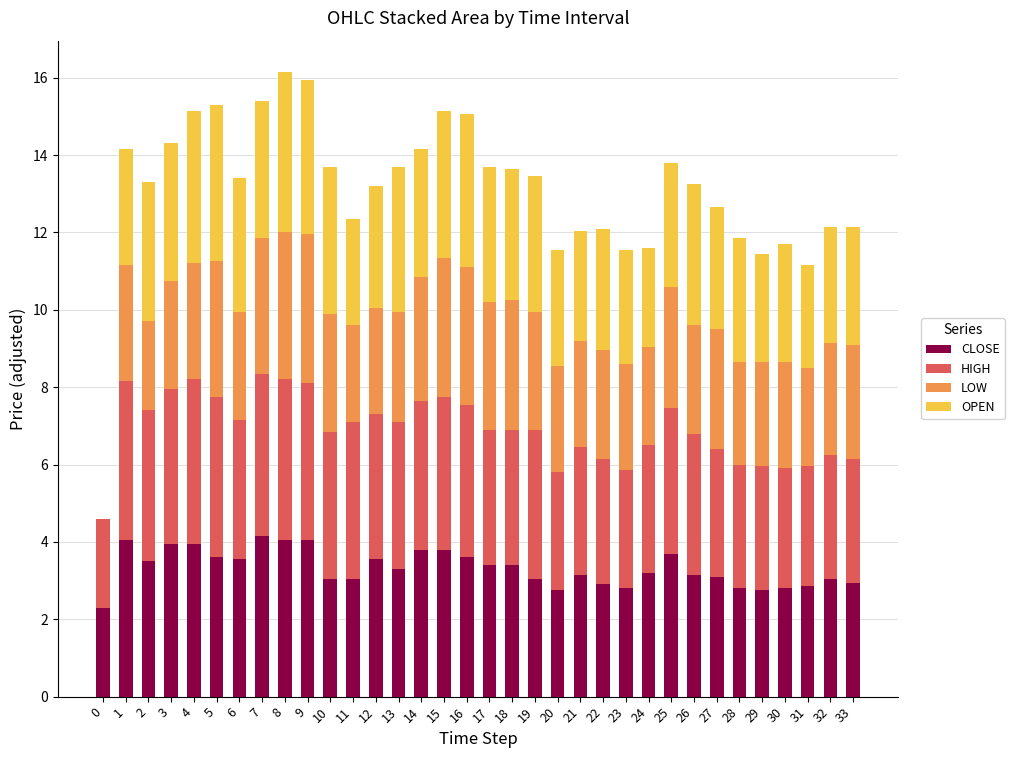

Are the bars horizontal?

No